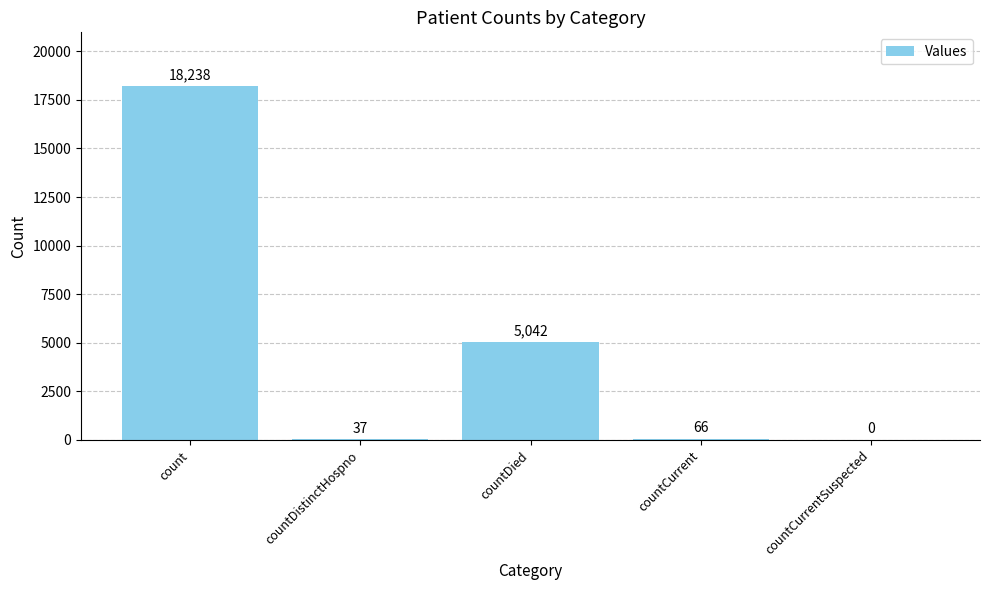

Reading left to right, transcribe all the data shown in this chart.

18238	37	5042	66	0